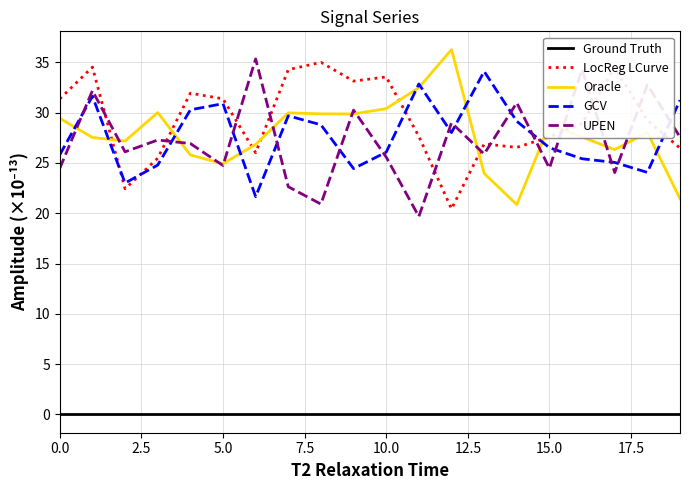

What is the greatest value displayed?

36.3